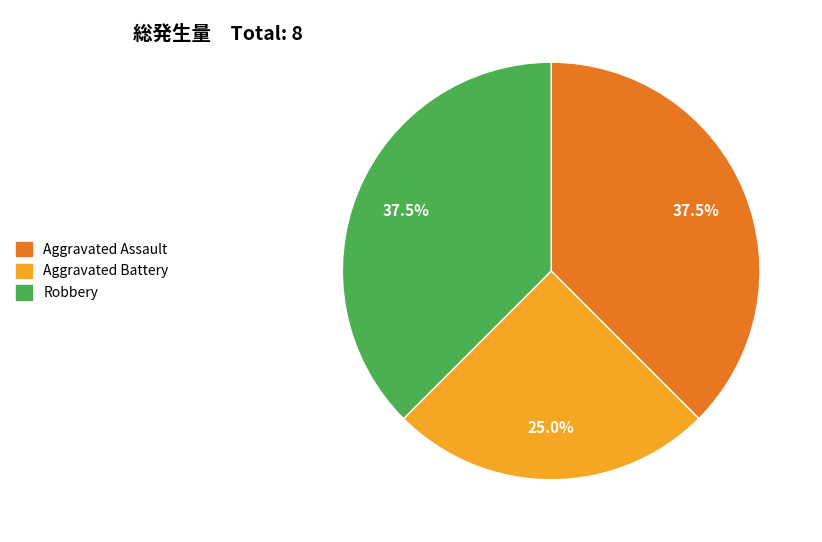

Approximately how many times larger is the value at Aggravated Battery compared to Robbery?

0.7